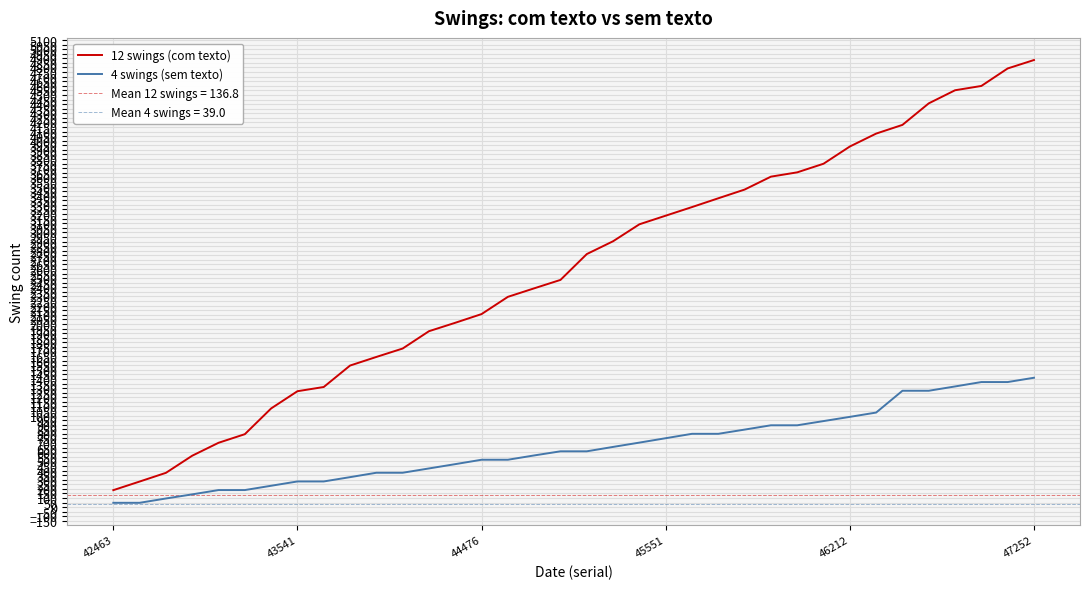

True or false: 4 swings (sem texto) and 12 swings (com texto) intersect in this chart.

False